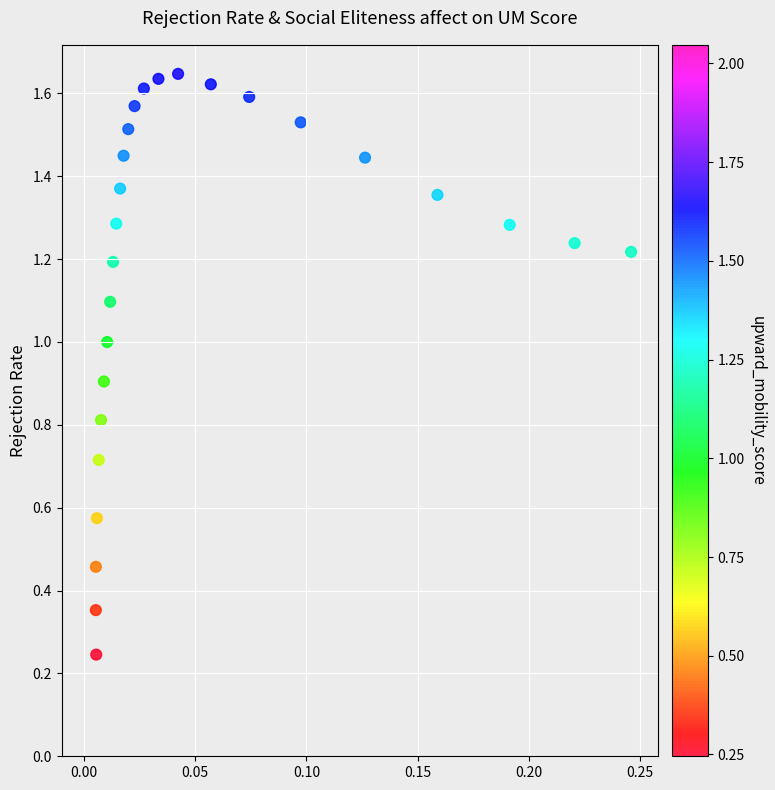

How many points are shown in the scatter plot?

26